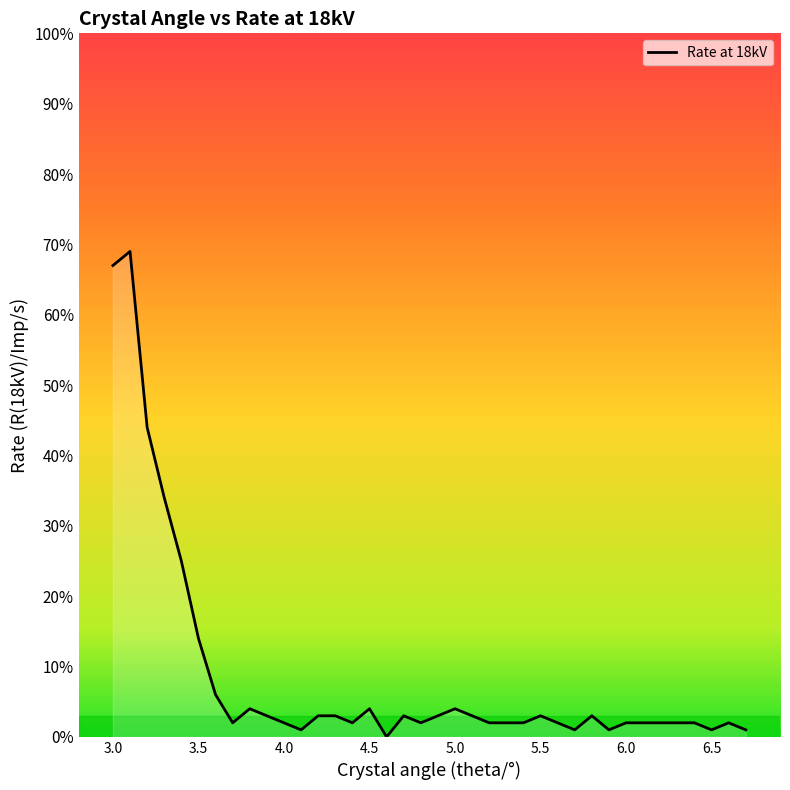

What is the maximum value shown in the chart?

69